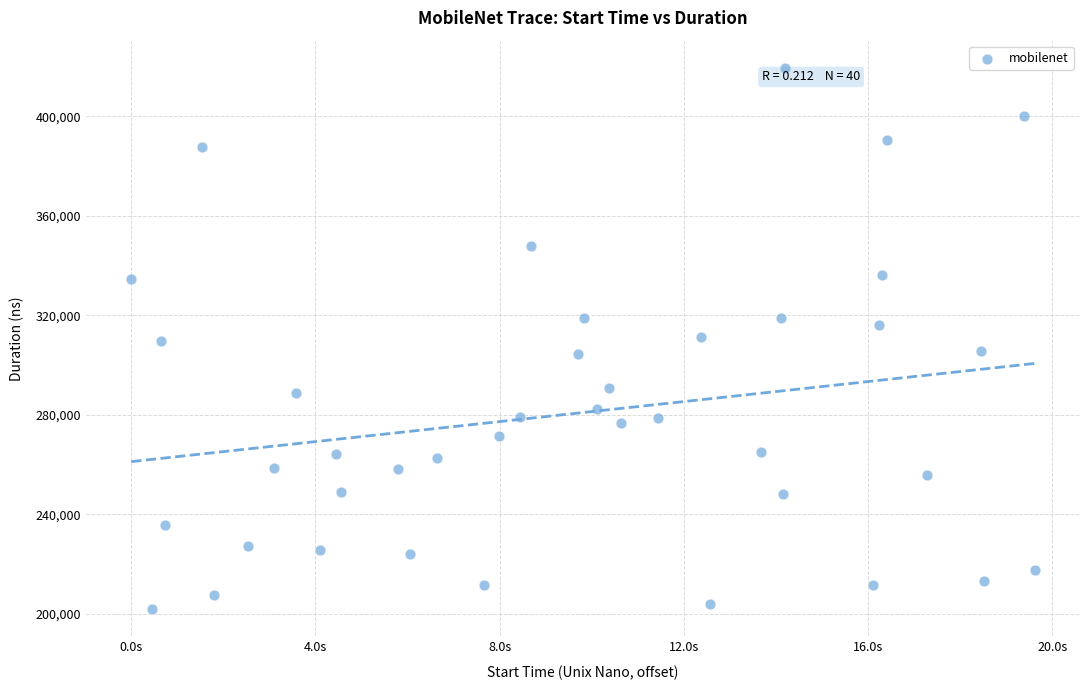

What is the range of Y values (max minus min)?

217841